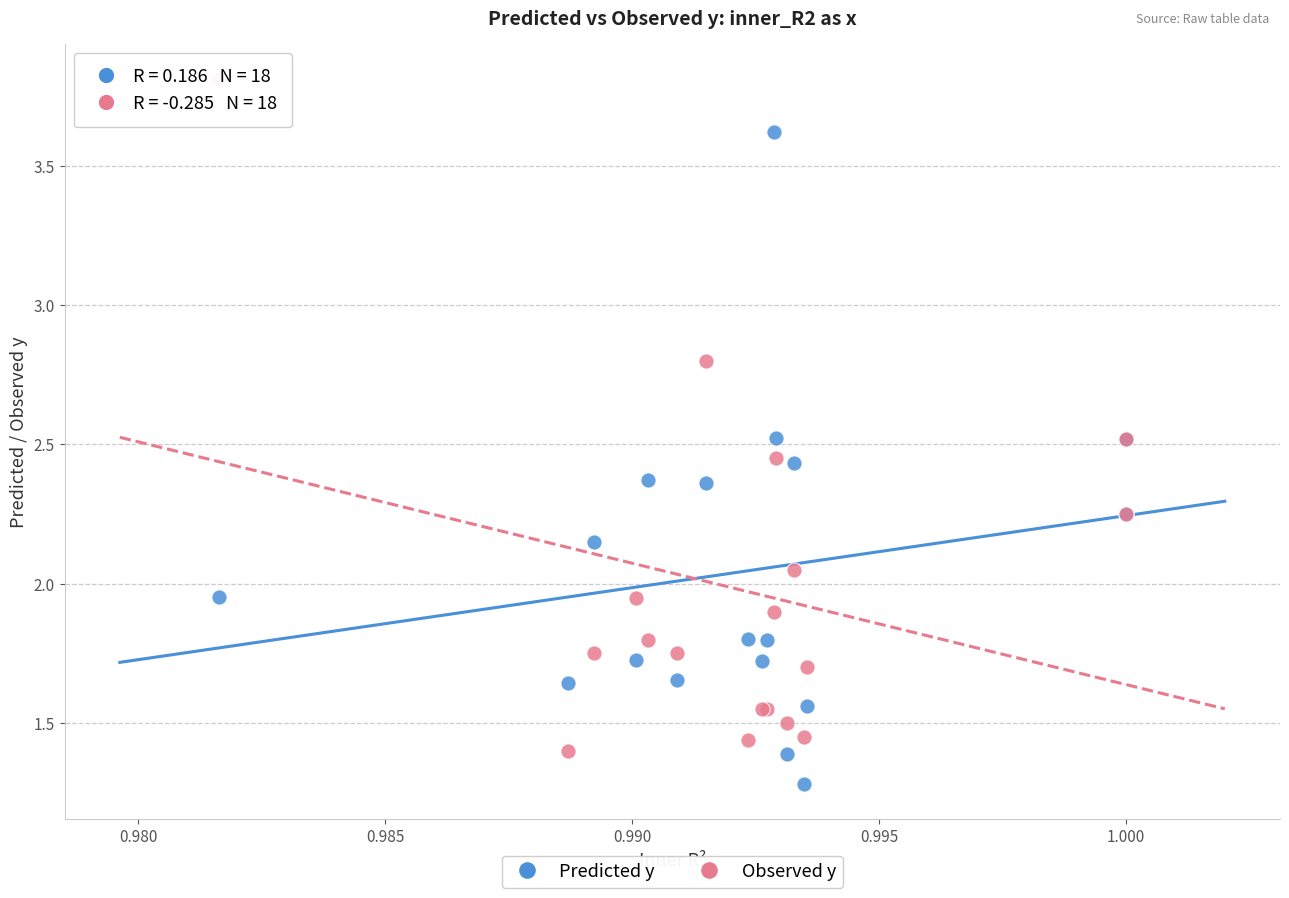

What are all the series names shown in the legend?

Predicted y, Observed y